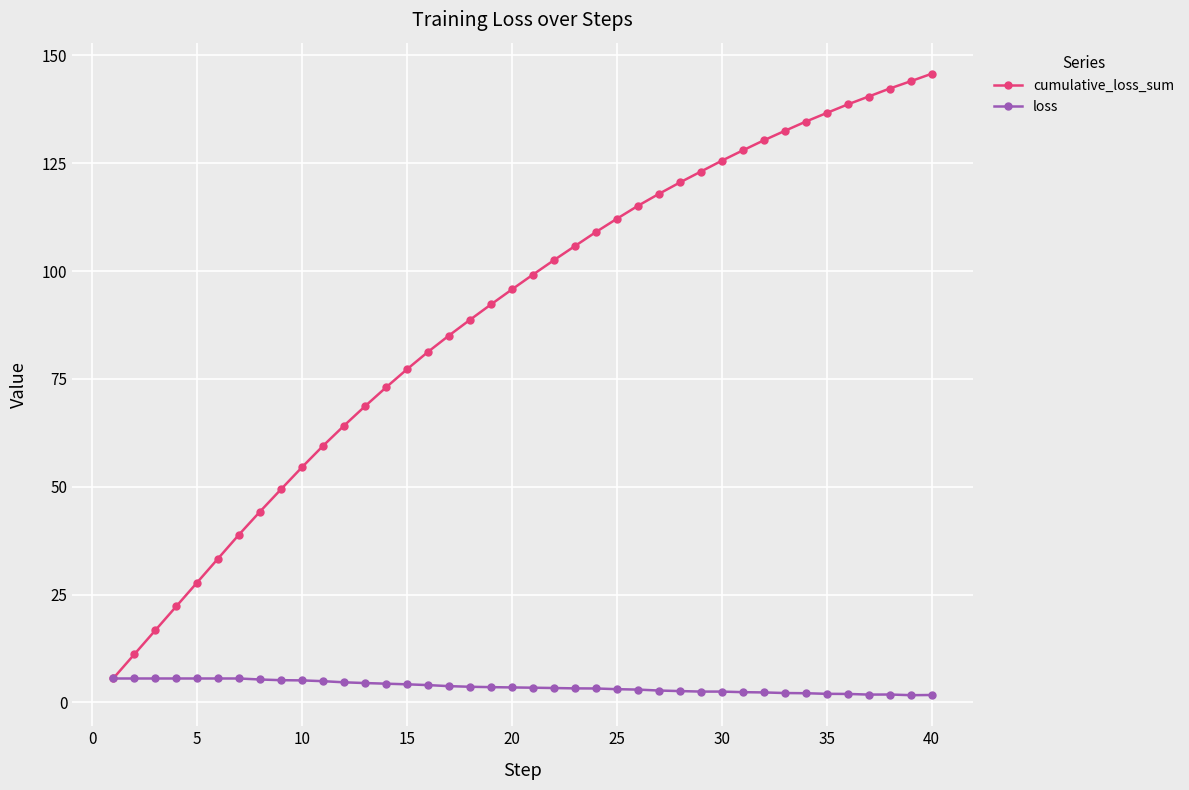

Which series has the largest total across all categories?

cumulative_loss_sum